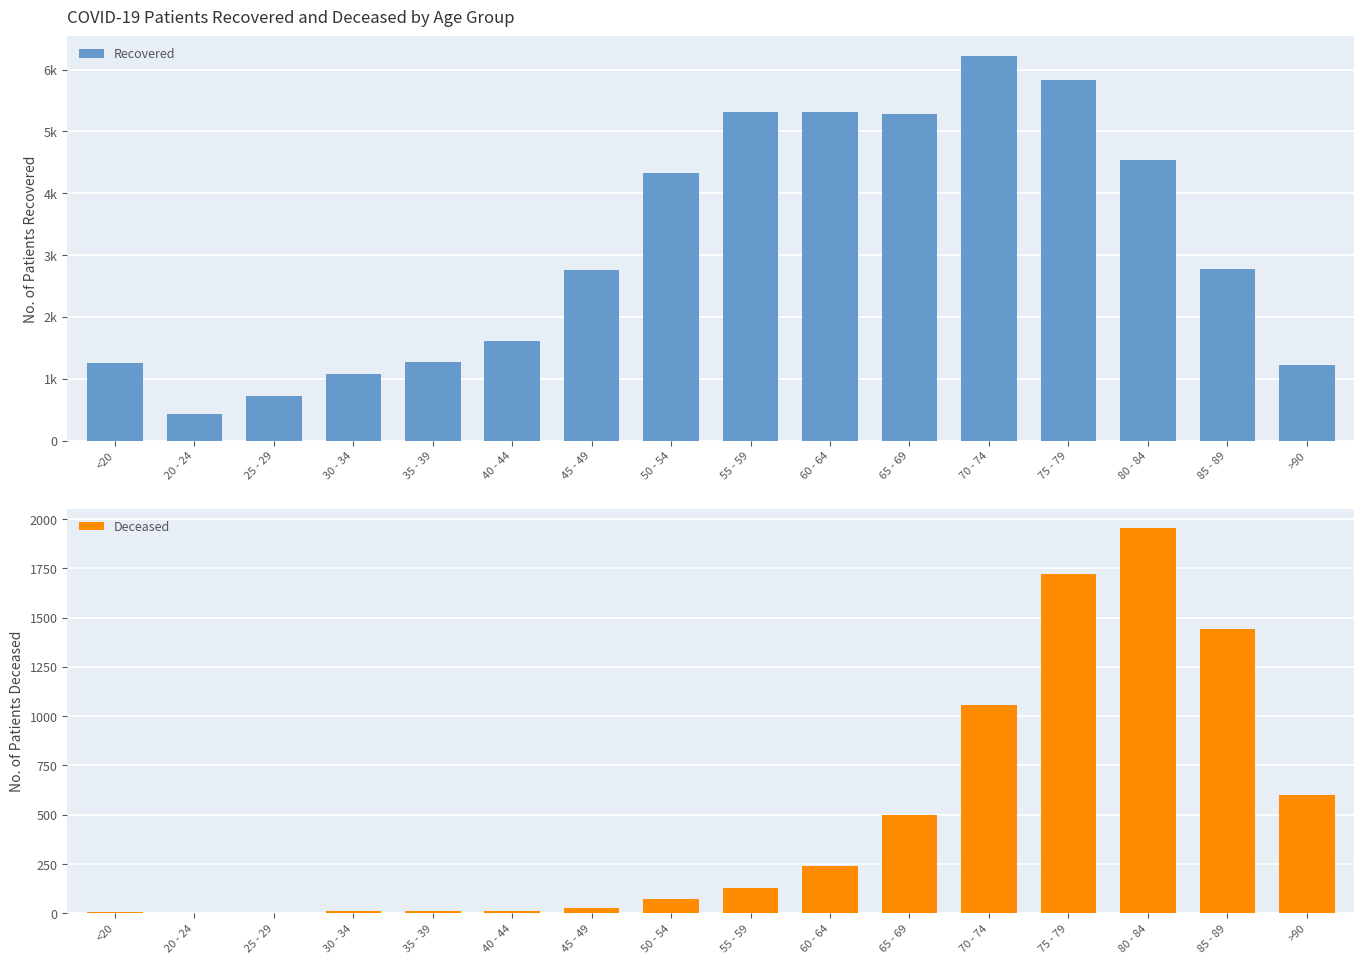

How many bars are there in each group?

2